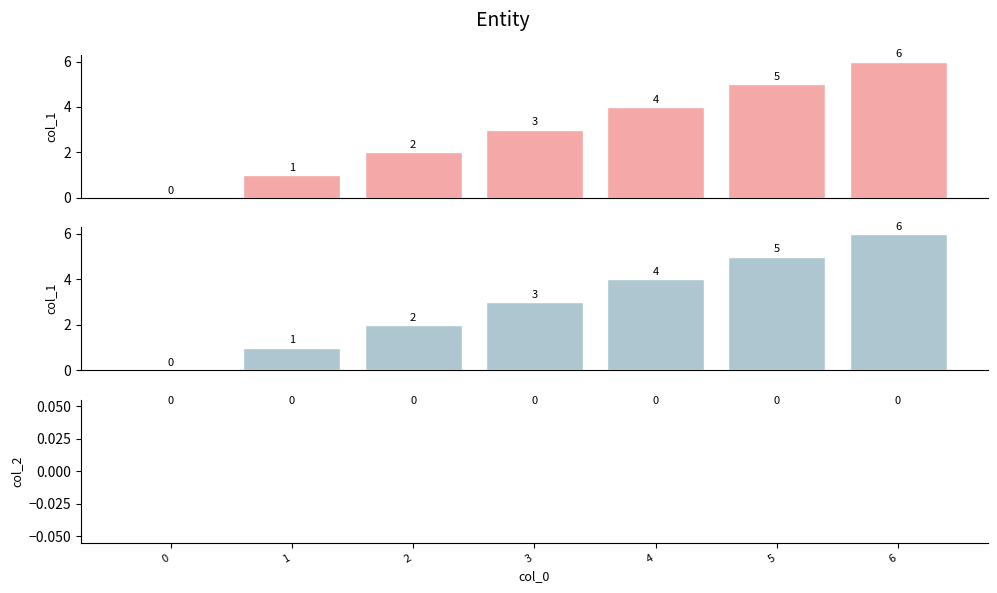

How many bars are there in total?

21